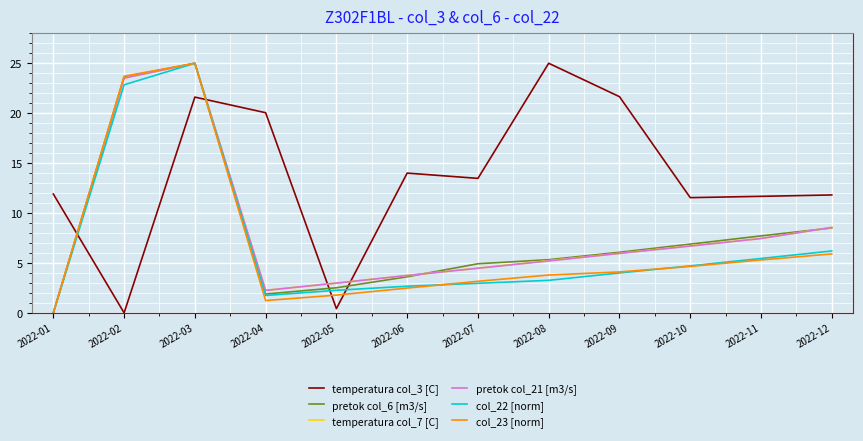

What is the total value across all series at 2022-07?

33.4